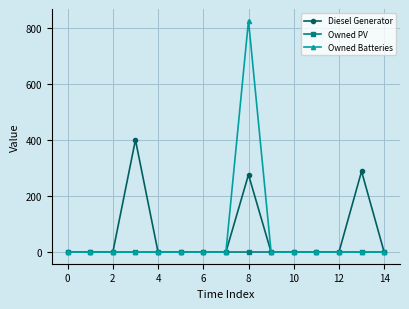

Which series has the largest range (max minus min)?

Owned Batteries